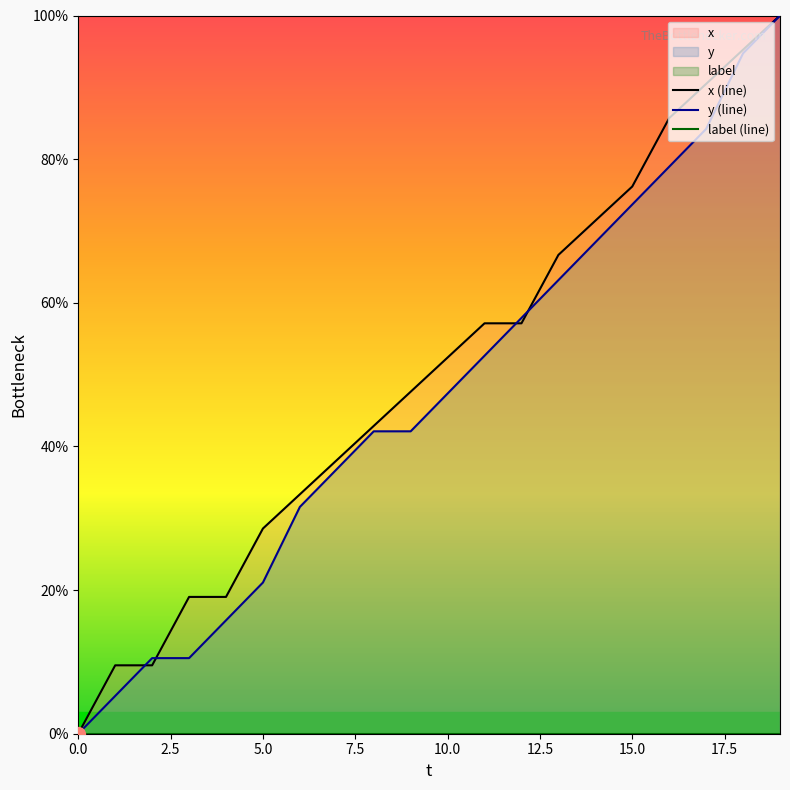

Does the chart display data point markers on the line(s)?

No